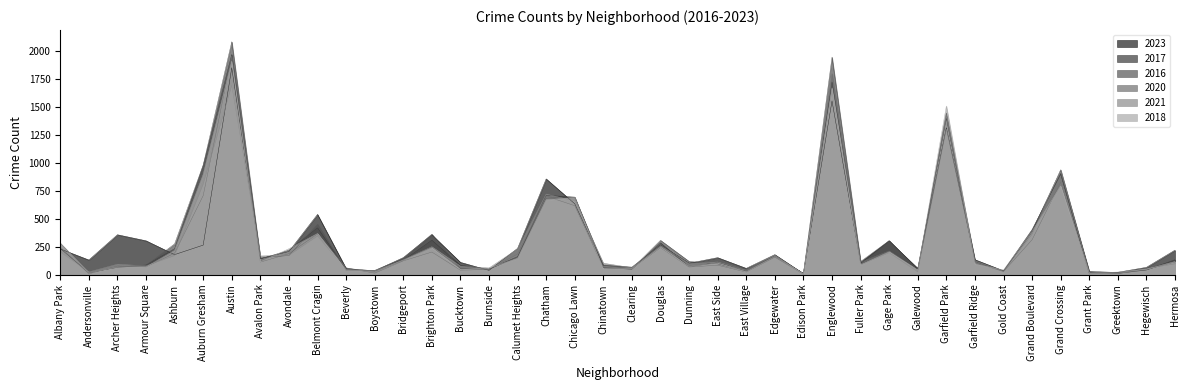

Which series has the largest range (max minus min)?

2016